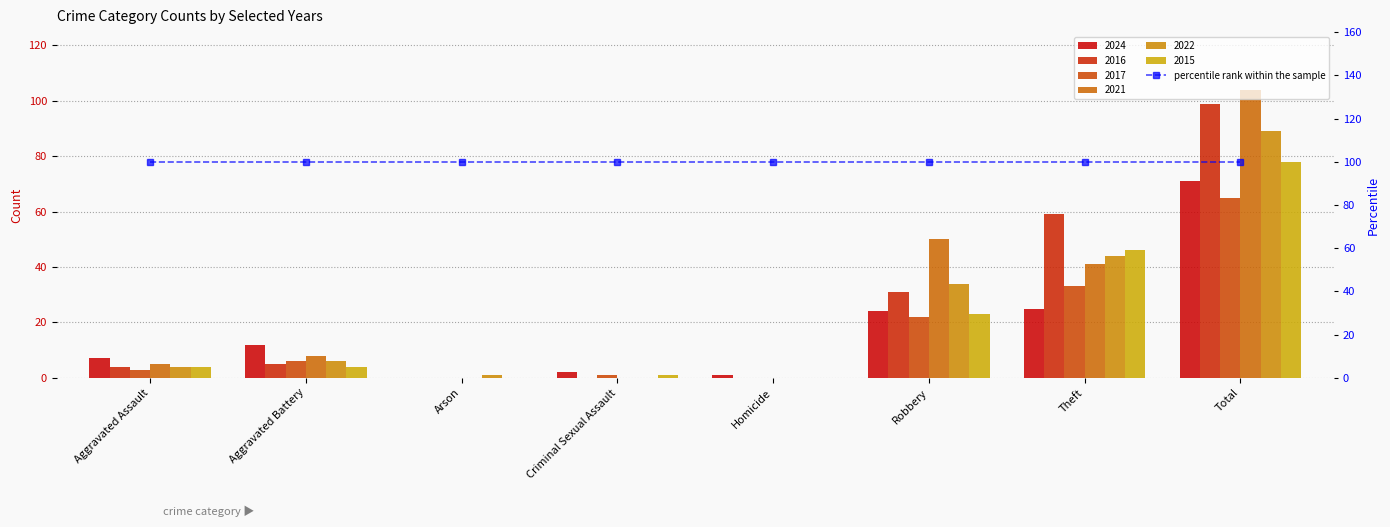

At which label does 2024 reach its peak?

Total